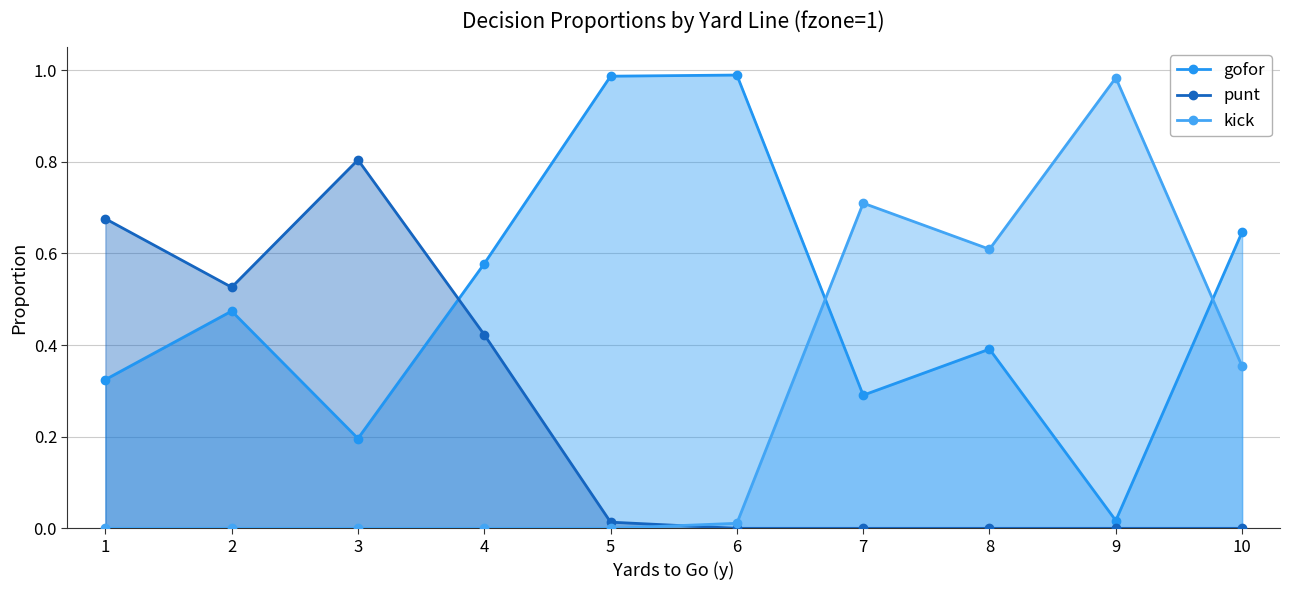

What is the spread (max minus min) of values at 4?

0.6